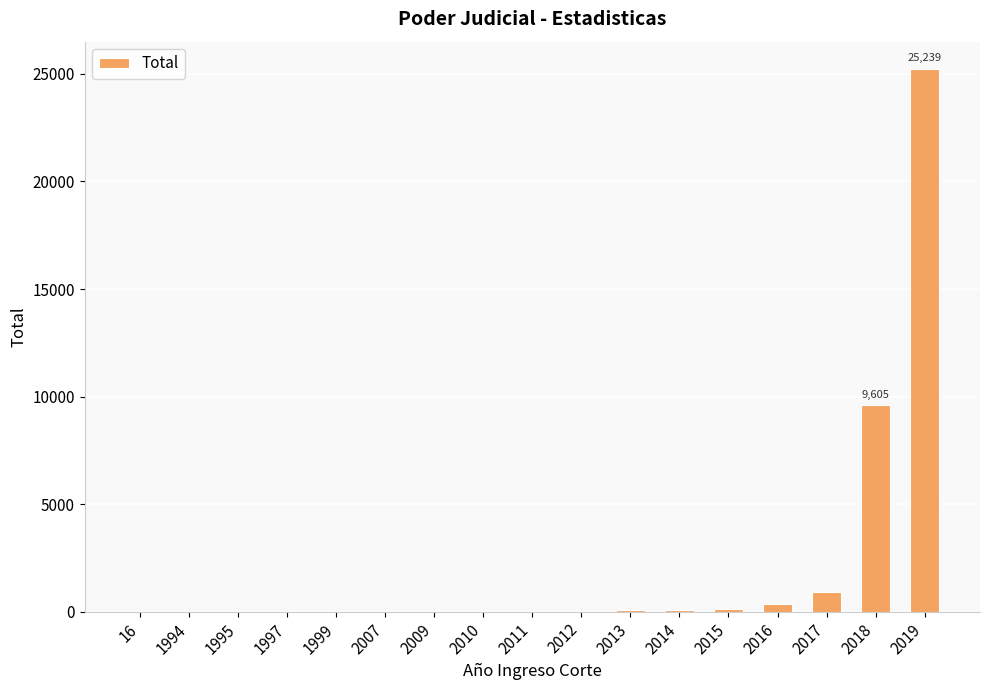

What value does the data have at 2019?

25239